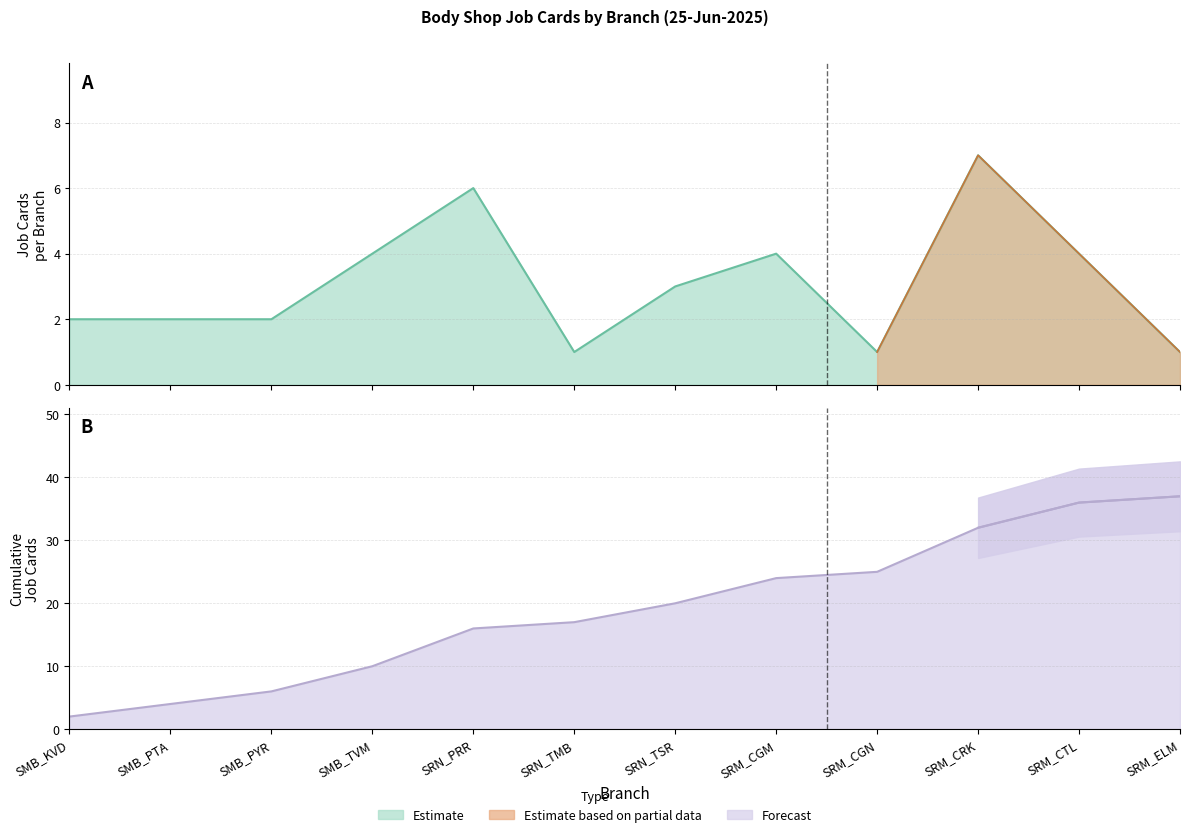

What is the lowest value of the Cumulative series?

2